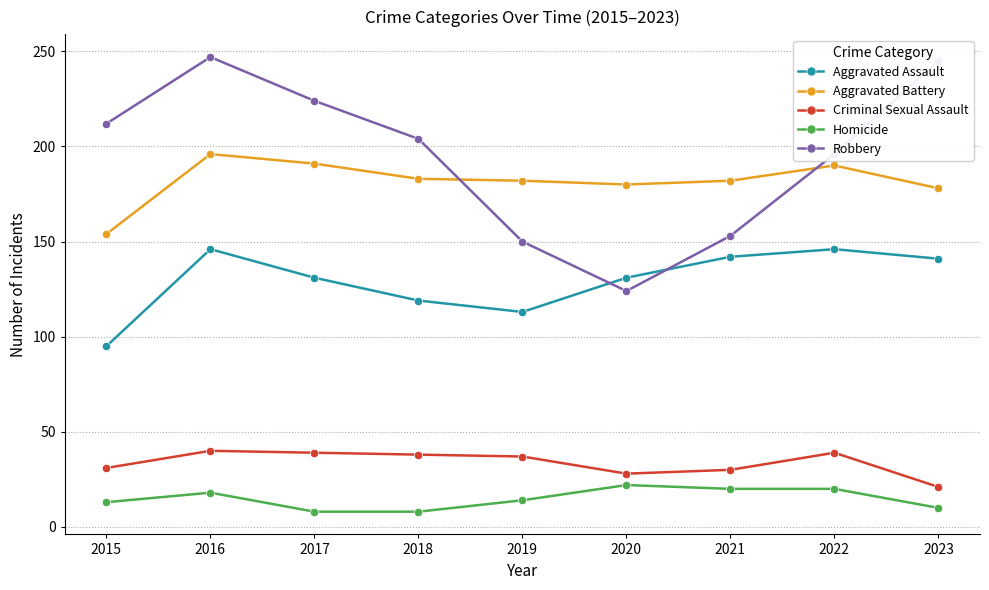

The Robbery series shows 82 at 2021. True or false?

False